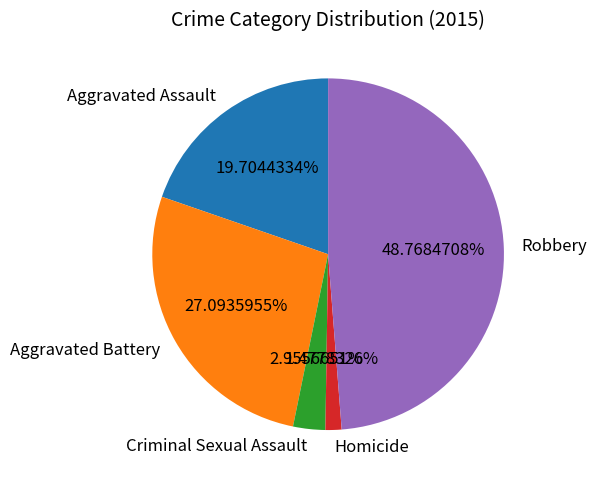

What is the ratio of the value at Homicide to the value at Aggravated Battery?

0.1